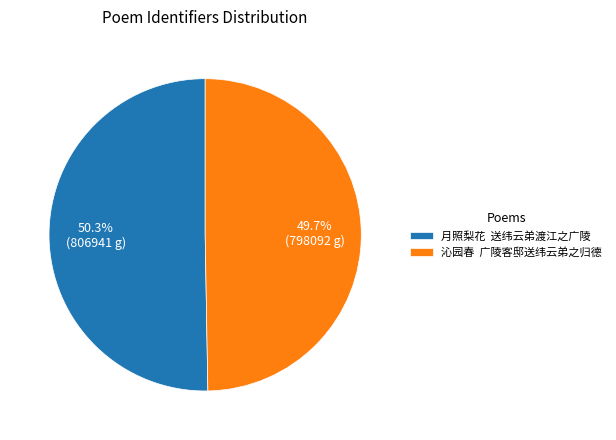

Which category has the biggest portion of the pie?

月照梨花 送纬云弟渡江之广陵